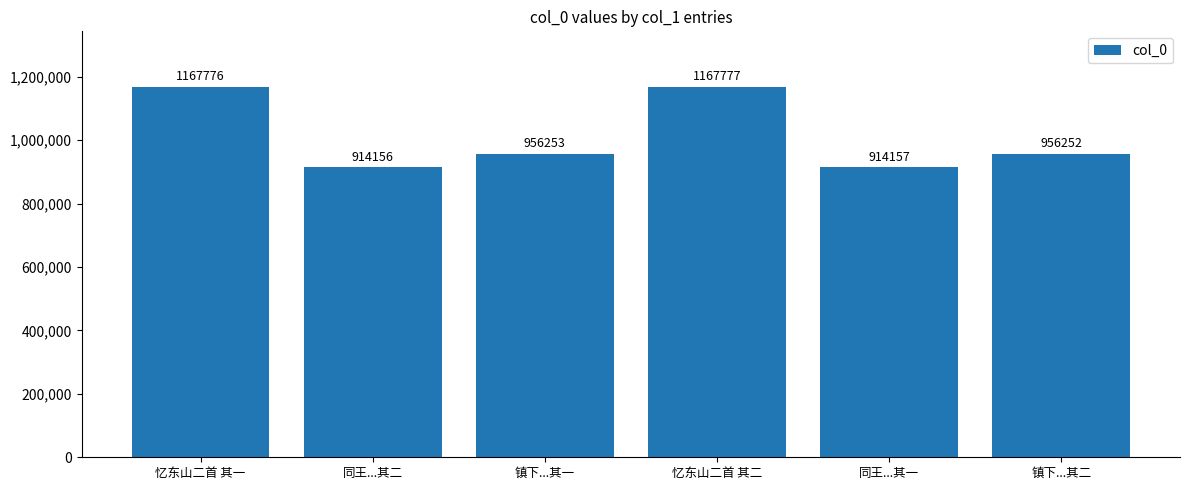

What is the label of the 1st bar from the left?

忆东山二首 其一